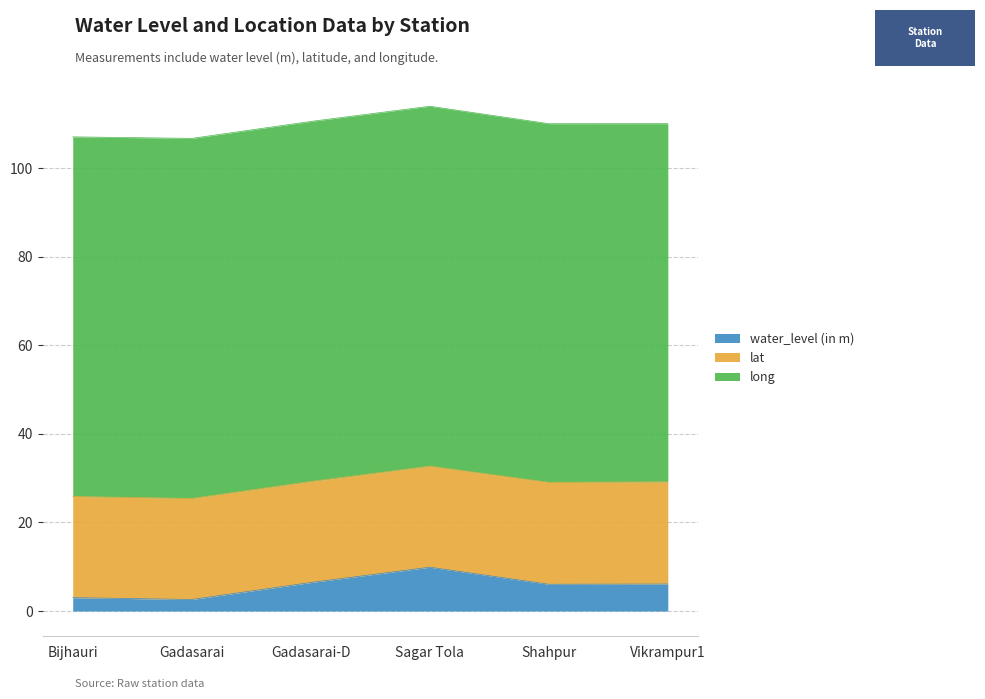

List the labels in order of long value, smallest first.

Vikrampur1, Shahpur, Bijhauri, Sagar Tola, Gadasarai, Gadasarai-D